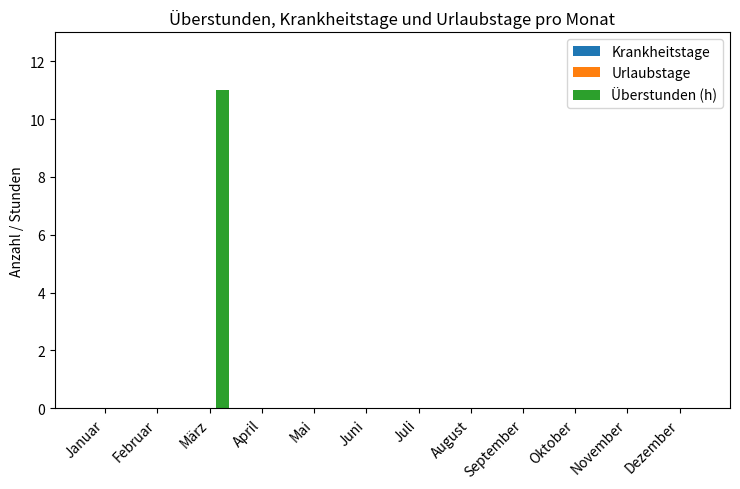

The chart shows a value of 0 at Dezember. True or false?

True